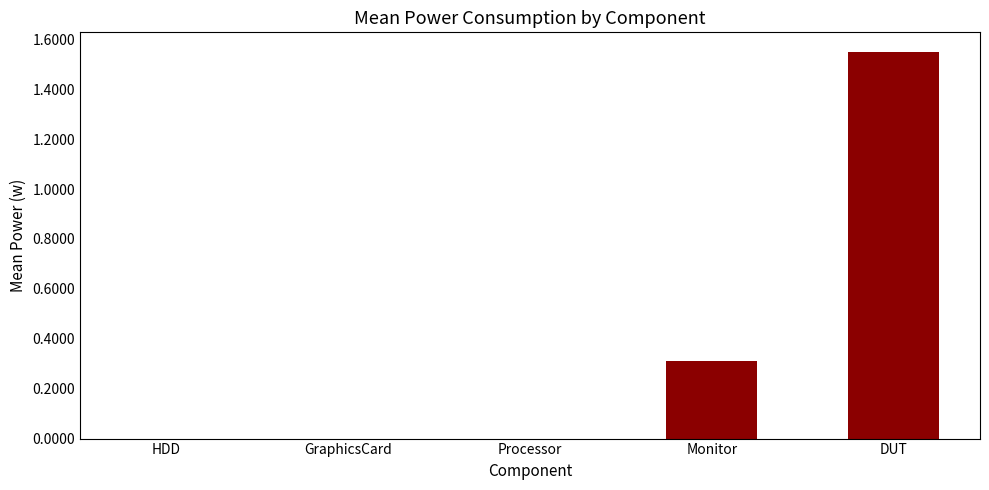

Between Monitor and DUT, which is larger?

DUT